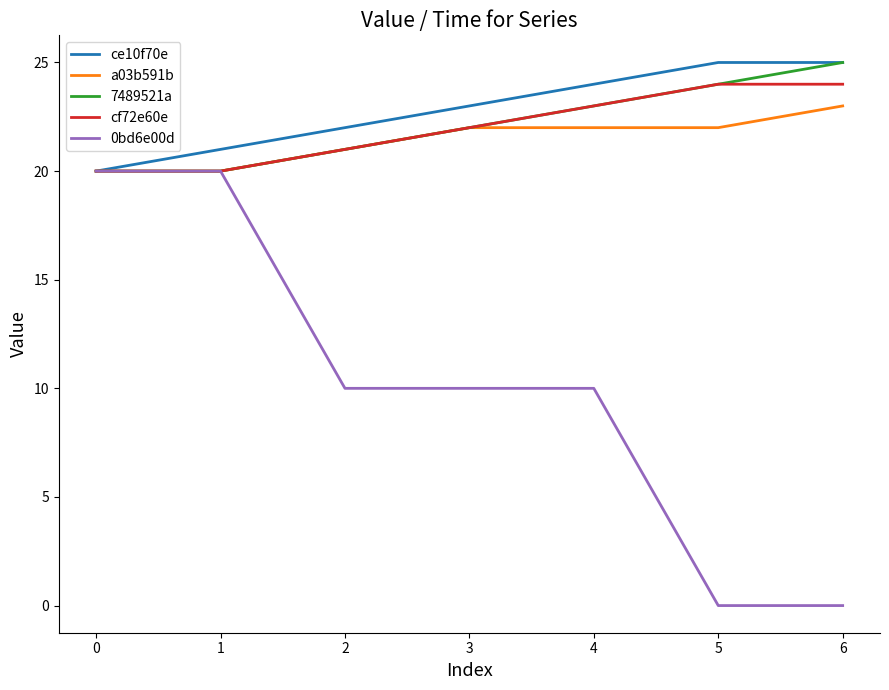

What is the greatest value displayed?

25